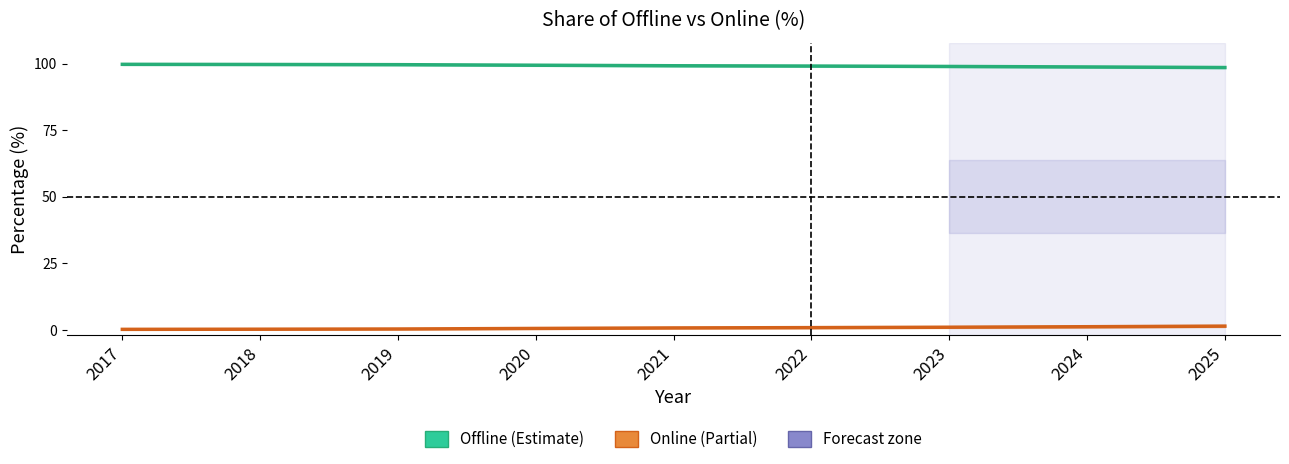

At how many categories does at least one series exceed 48?

9